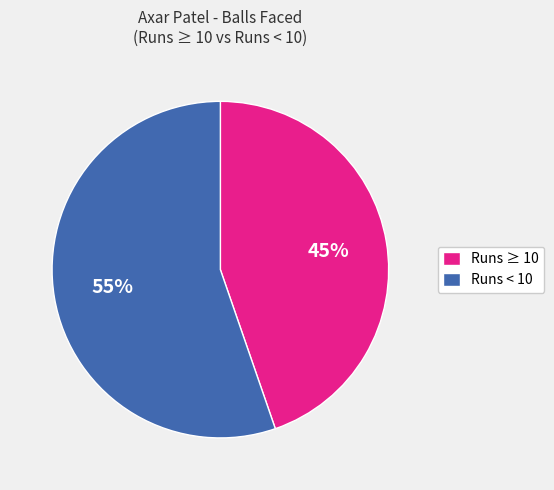

Is there any slice that represents more than half of the pie?

Yes